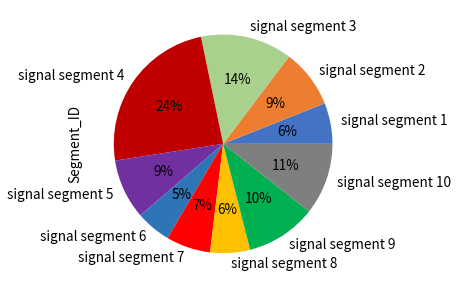

Combined, do signal segment 3 and signal segment 4 account for over 50%?

No